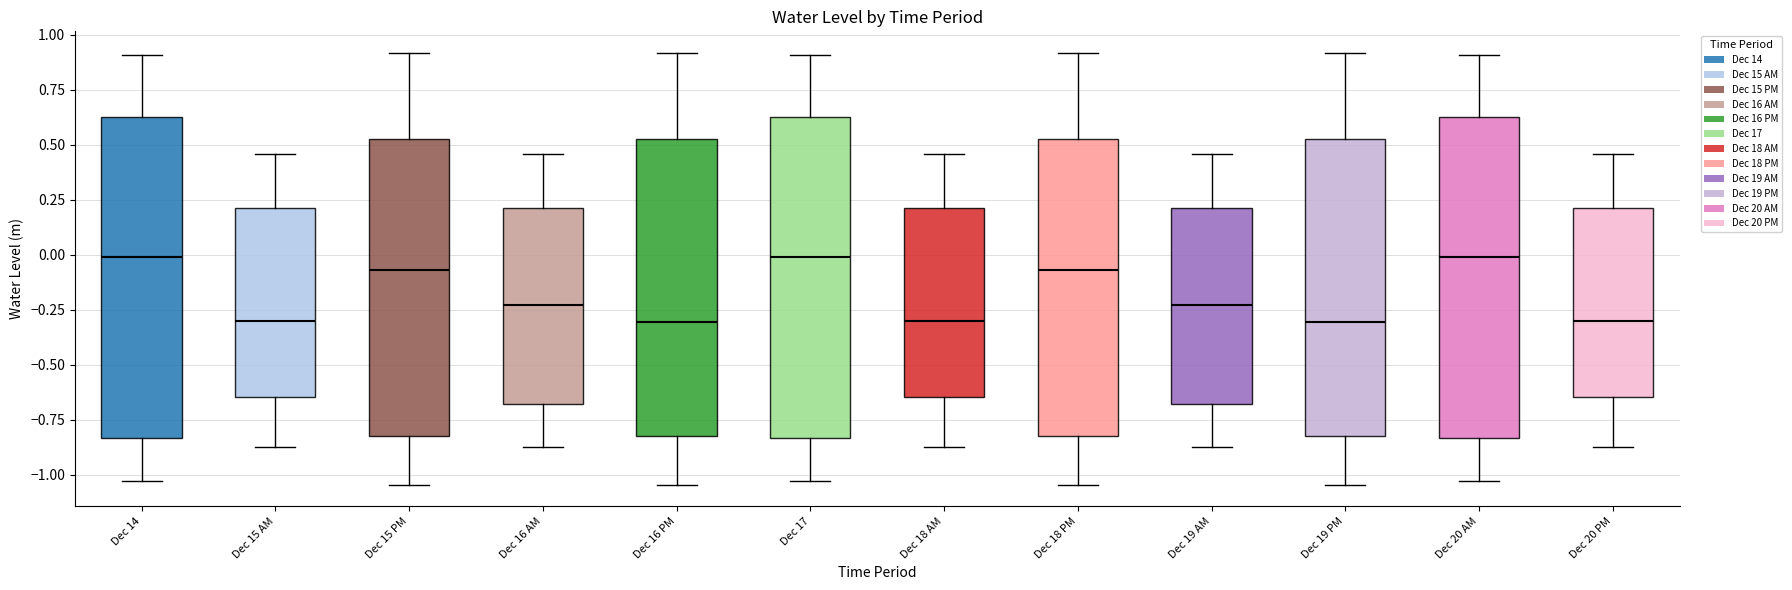

Reading left to right, transcribe this box plot: for each box, give where its median line is, the range the box spans, and where its two whiskers end, as read against the y-axis. The values are not printed on the chart, so give them approximately, as read against the axis.

Dec 14: median 0.00, box -0.85 to 0.65, whiskers -1.05 to 0.90
Dec 15 AM: median -0.30, box -0.65 to 0.20, whiskers -0.85 to 0.45
Dec 15 PM: median -0.05, box -0.80 to 0.55, whiskers -1.05 to 0.90
Dec 16 AM: median -0.25, box -0.70 to 0.20, whiskers -0.85 to 0.45
Dec 16 PM: median -0.30, box -0.80 to 0.55, whiskers -1.05 to 0.90
Dec 17: median 0.00, box -0.85 to 0.65, whiskers -1.05 to 0.90
Dec 18 AM: median -0.30, box -0.65 to 0.20, whiskers -0.85 to 0.45
Dec 18 PM: median -0.05, box -0.80 to 0.55, whiskers -1.05 to 0.90
Dec 19 AM: median -0.25, box -0.70 to 0.20, whiskers -0.85 to 0.45
Dec 19 PM: median -0.30, box -0.80 to 0.55, whiskers -1.05 to 0.90
Dec 20 AM: median 0.00, box -0.85 to 0.65, whiskers -1.05 to 0.90
Dec 20 PM: median -0.30, box -0.65 to 0.20, whiskers -0.85 to 0.45